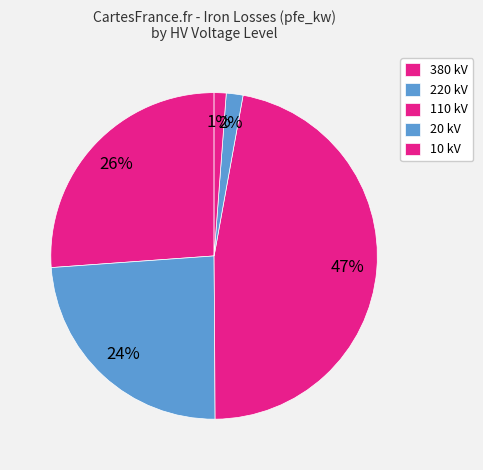

Count the number of slices in the pie.

5